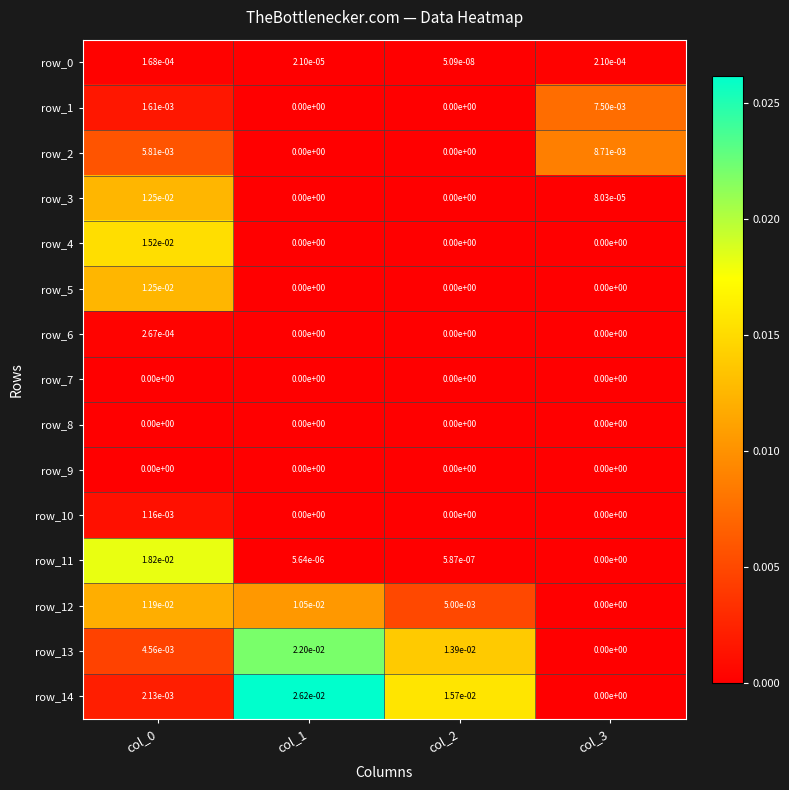

How many values in the row_6 series exceed 0?

1